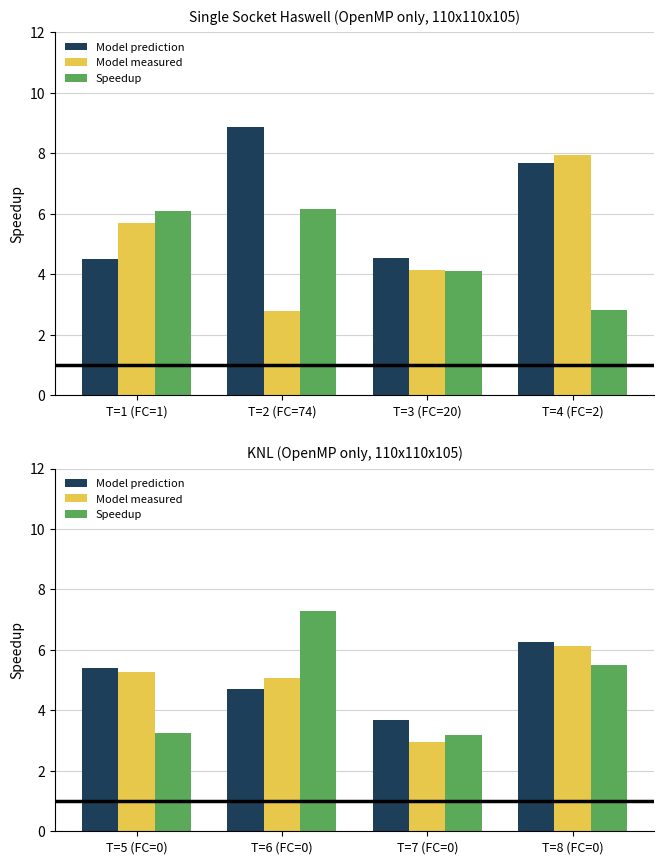

What is the difference between the maximum and minimum values in the Model measured series?

3.2